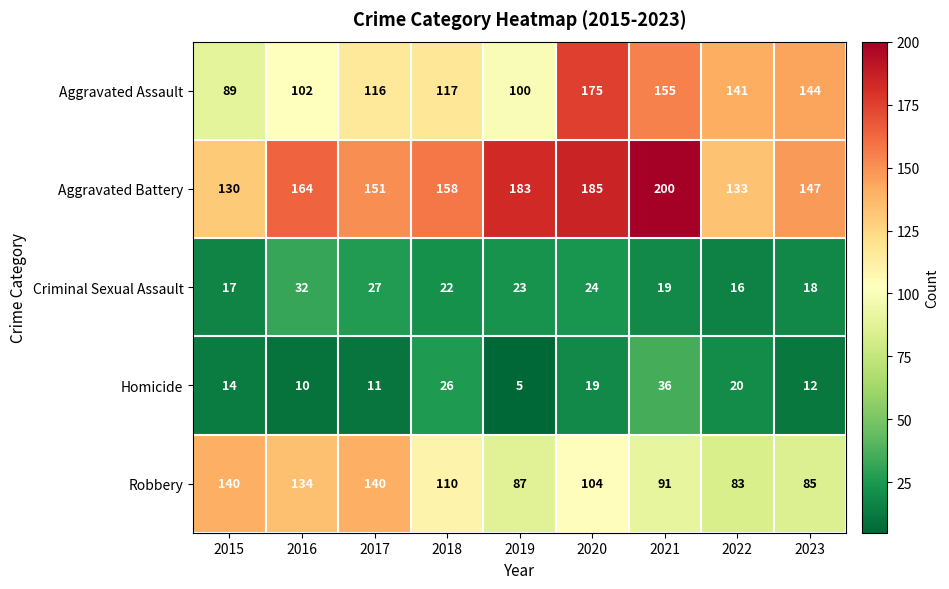

What is the sum of all Homicide values?

153